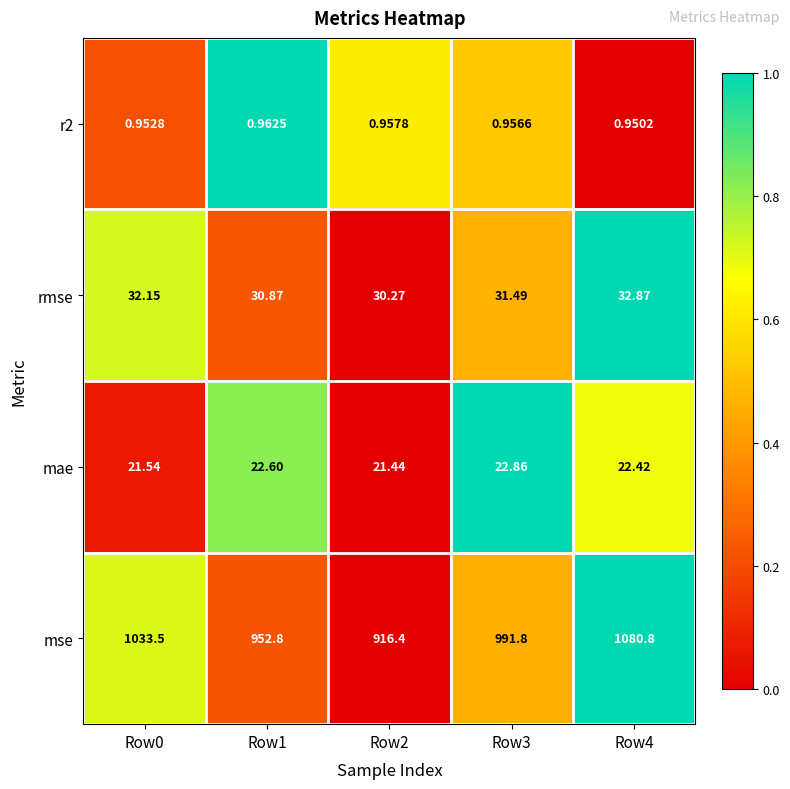

At which category is the sum across all series the highest?

Row4